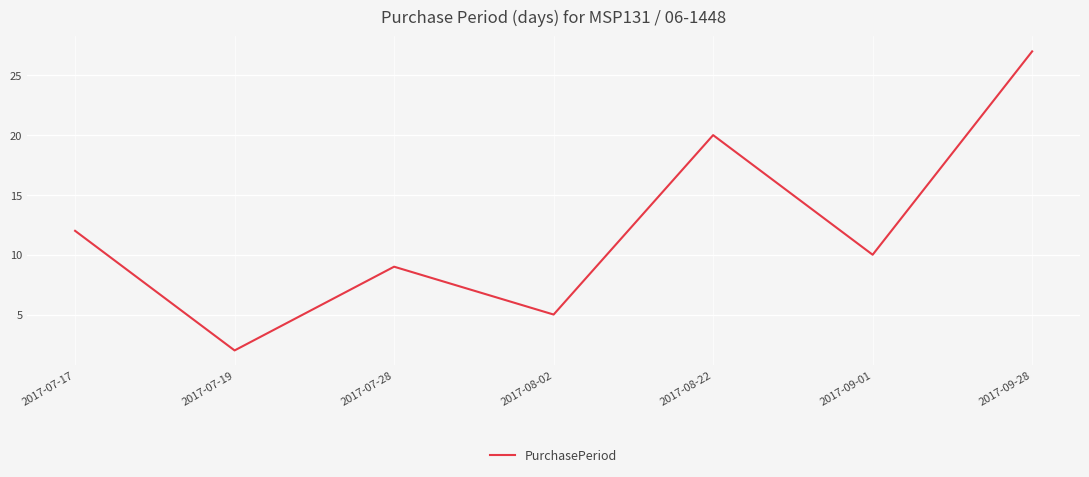

What position from the left is 2017-08-22?

5